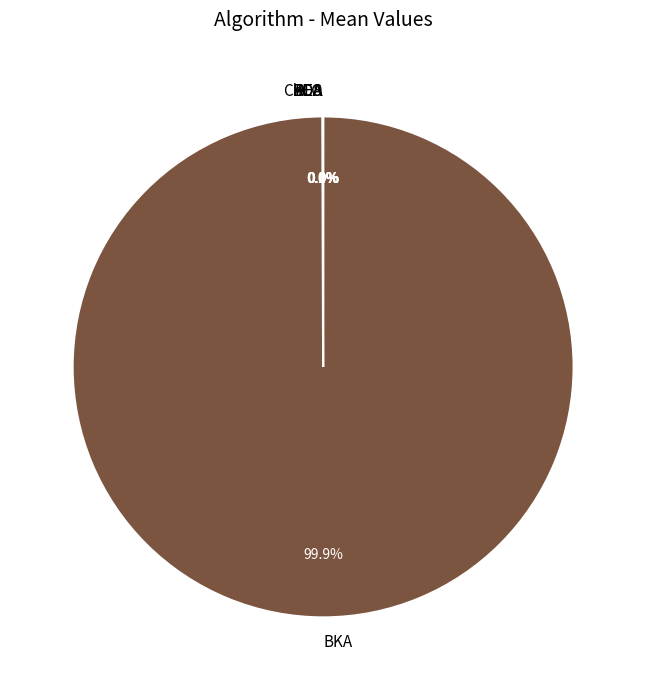

What is the largest slice in the pie chart?

BKA